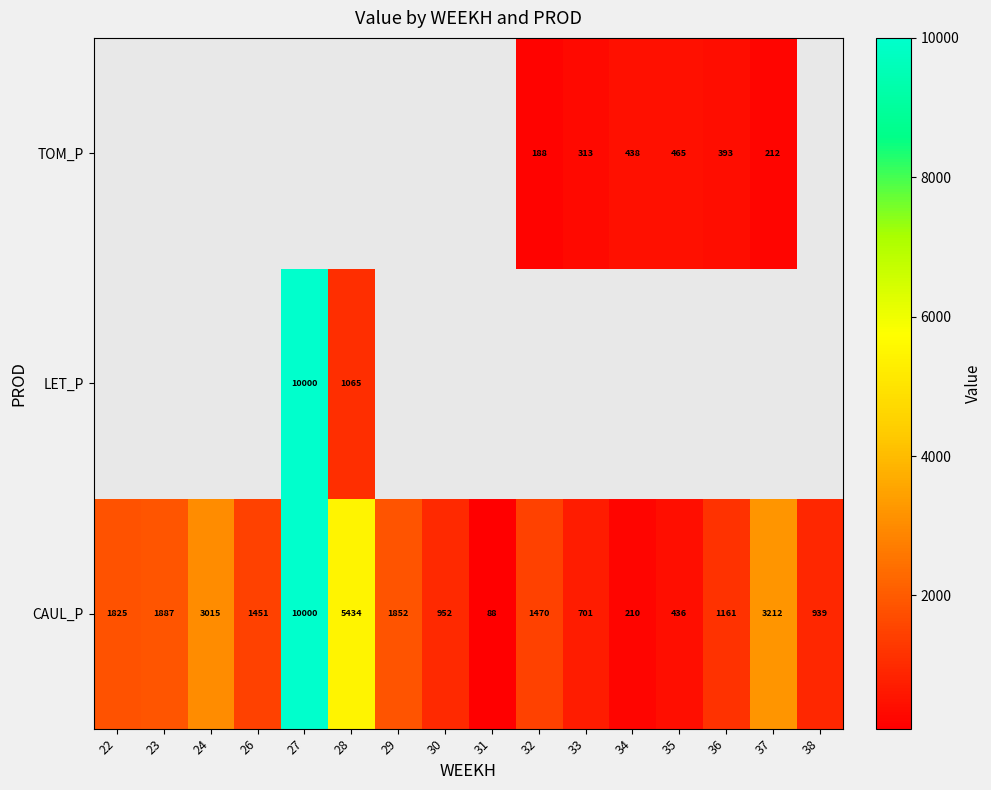

At which label is CAUL_P closest to 5043?

28